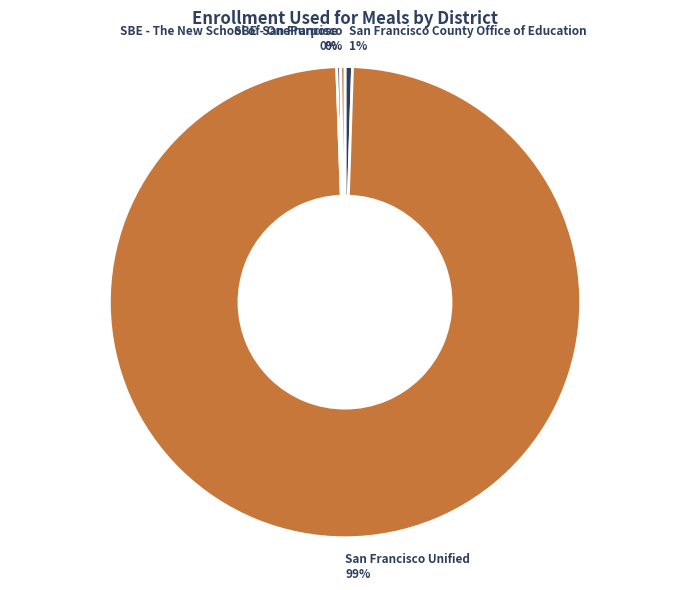

Is the sum of SBE - The New School of San Francisco and San Francisco County Office of Education greater than half?

No